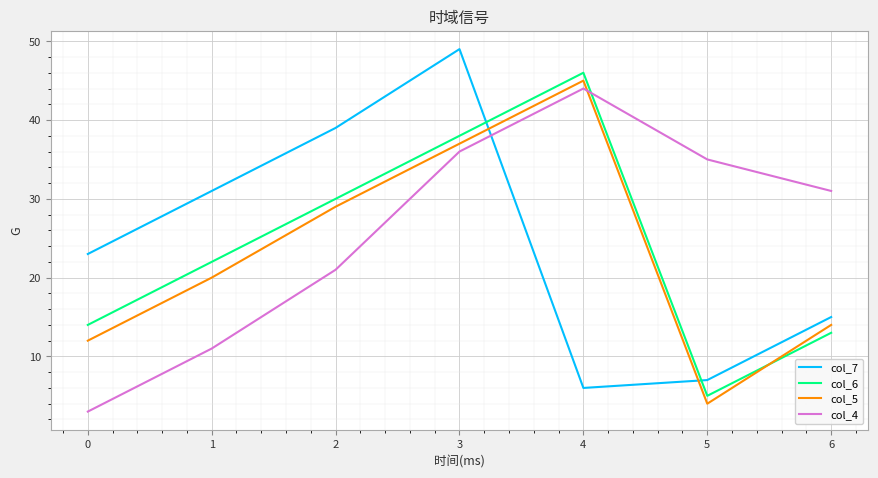

True or false: col_6 and col_7 intersect in this chart.

True